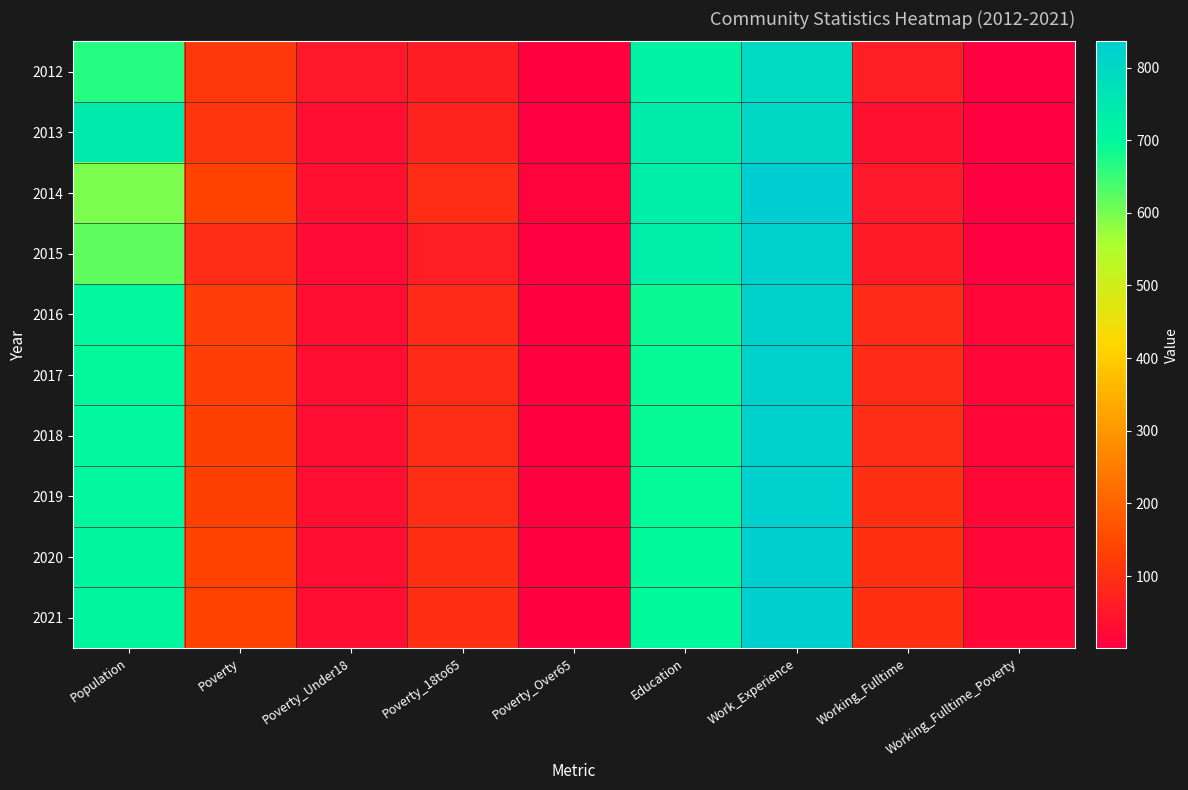

Rank the series at Population from highest to lowest value.

2013, 2021, 2020, 2019, 2016, 2018, 2017, 2012, 2015, 2014